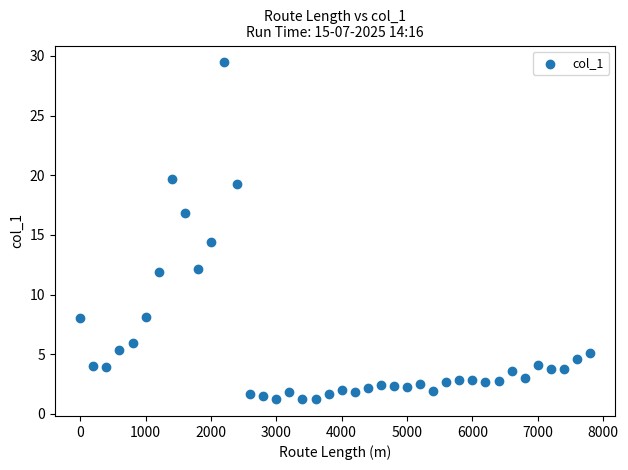

What Y value in the scatter plot is closest to 15?

14.4